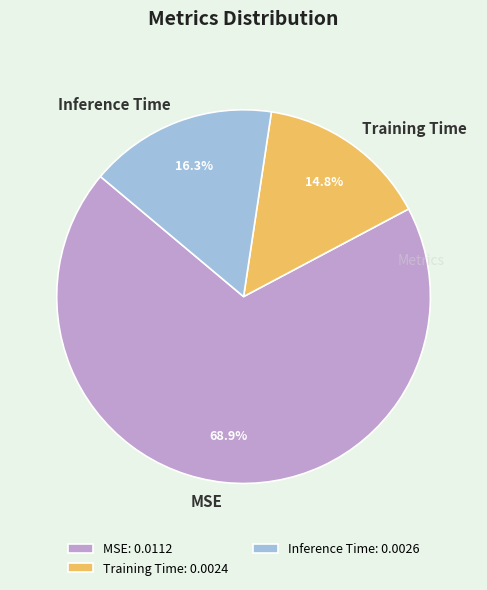

Is there a majority slice in this chart?

Yes